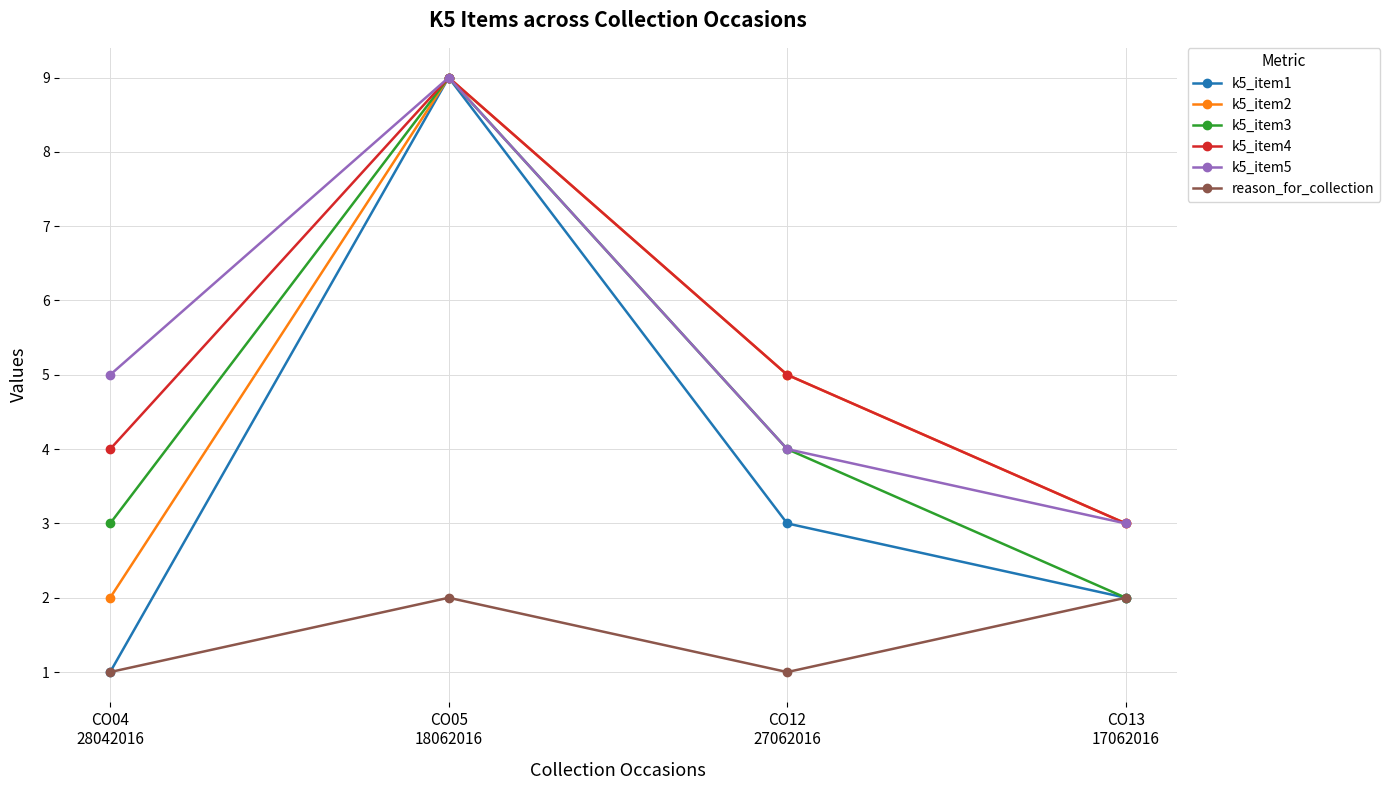

How many lines are shown in the chart?

6